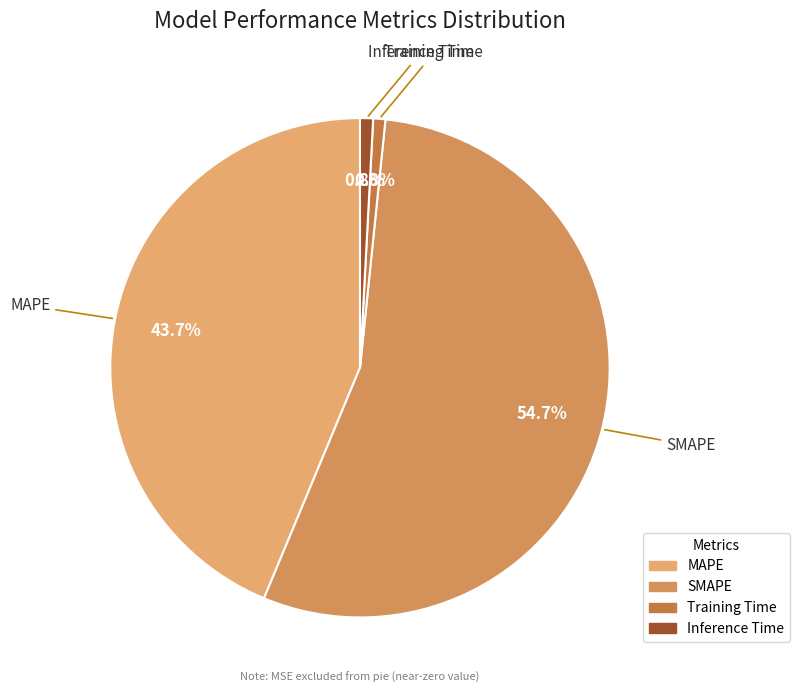

Between Training Time and MAPE, which is larger?

MAPE